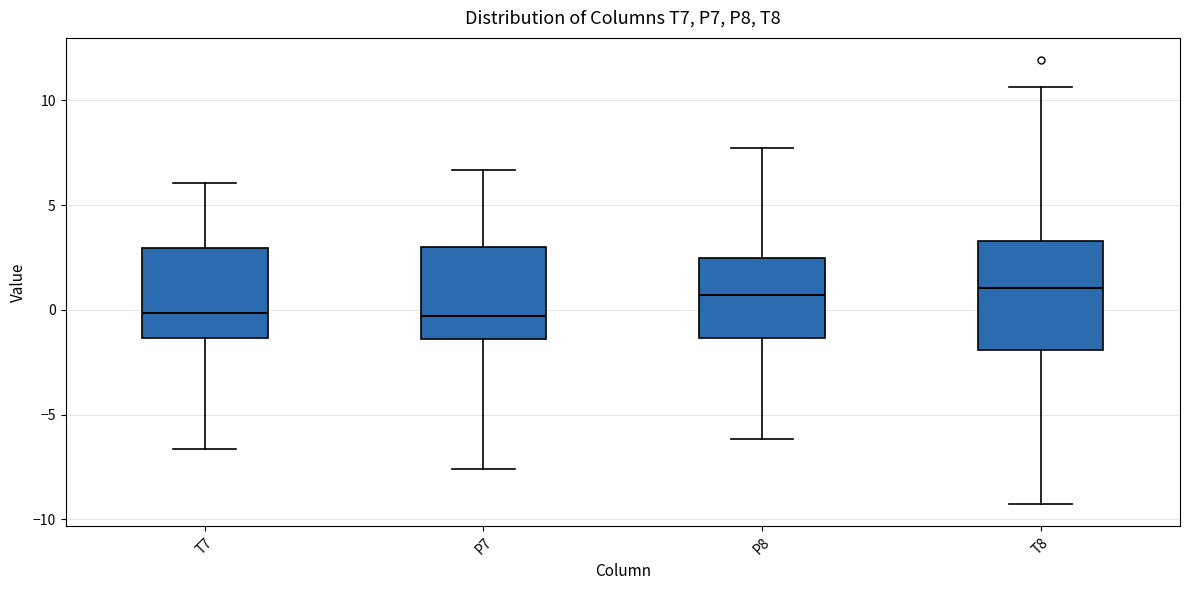

Comparing the boxes themselves (not the whiskers), which one is the tallest?

T8